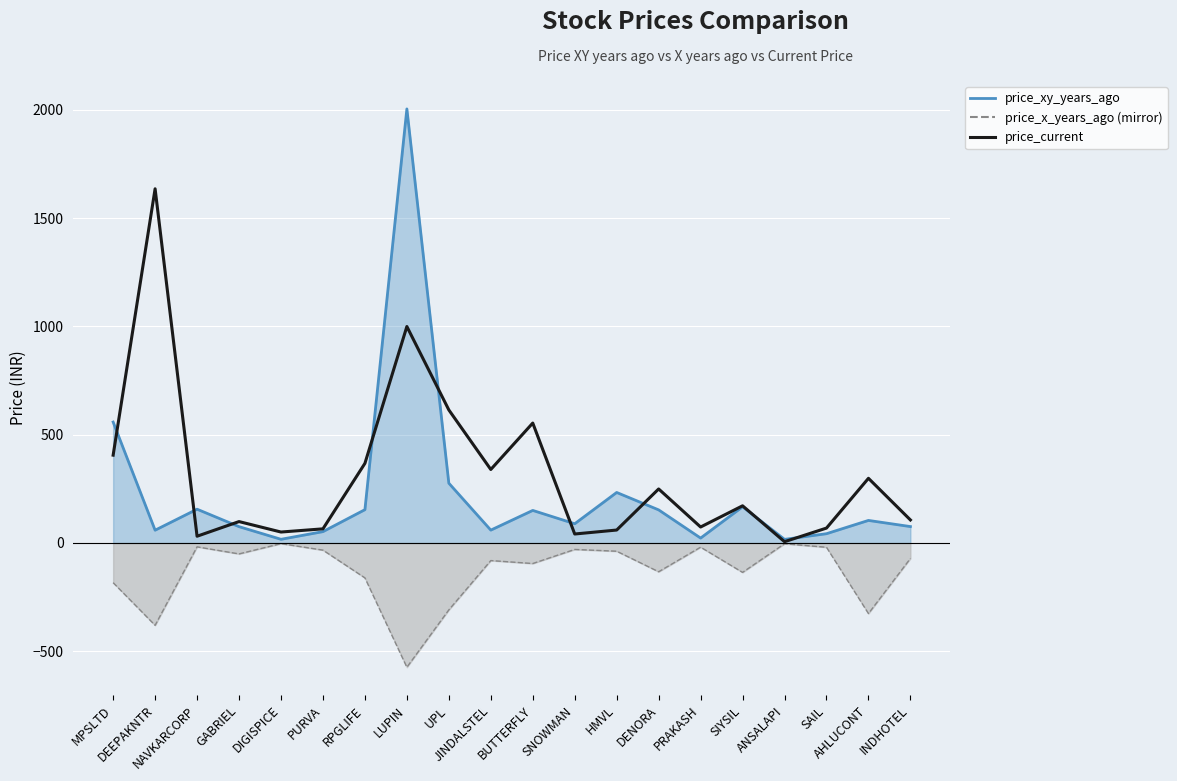

What is the change in value from DIGISPICE to INDHOTEL?

+55.8